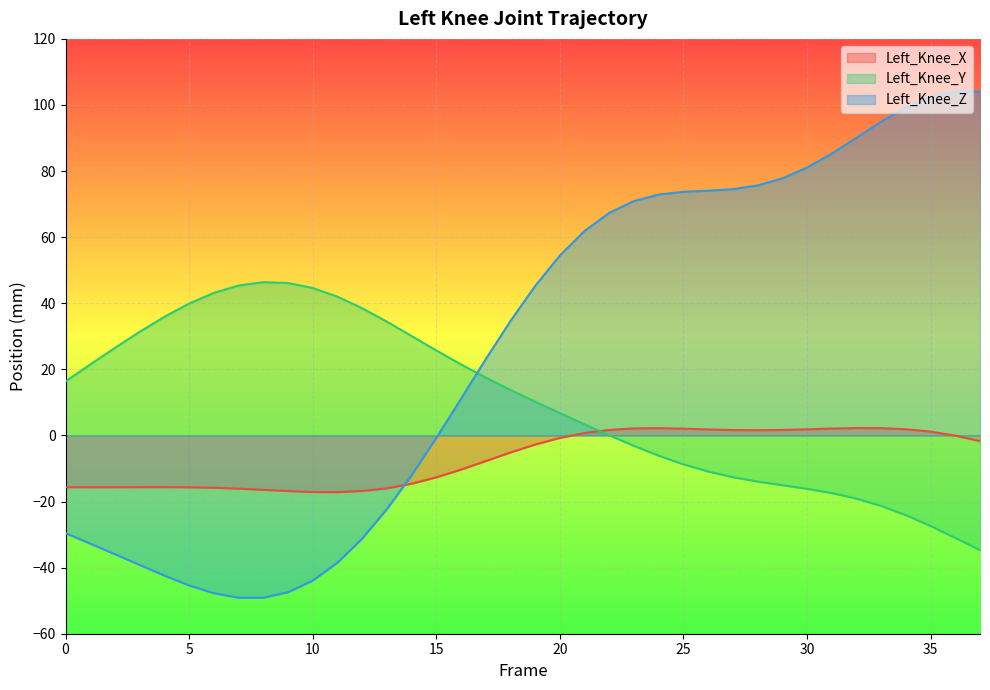

In Left_Knee_X, how many points are lower than both neighbors (excluding endpoints)?

3